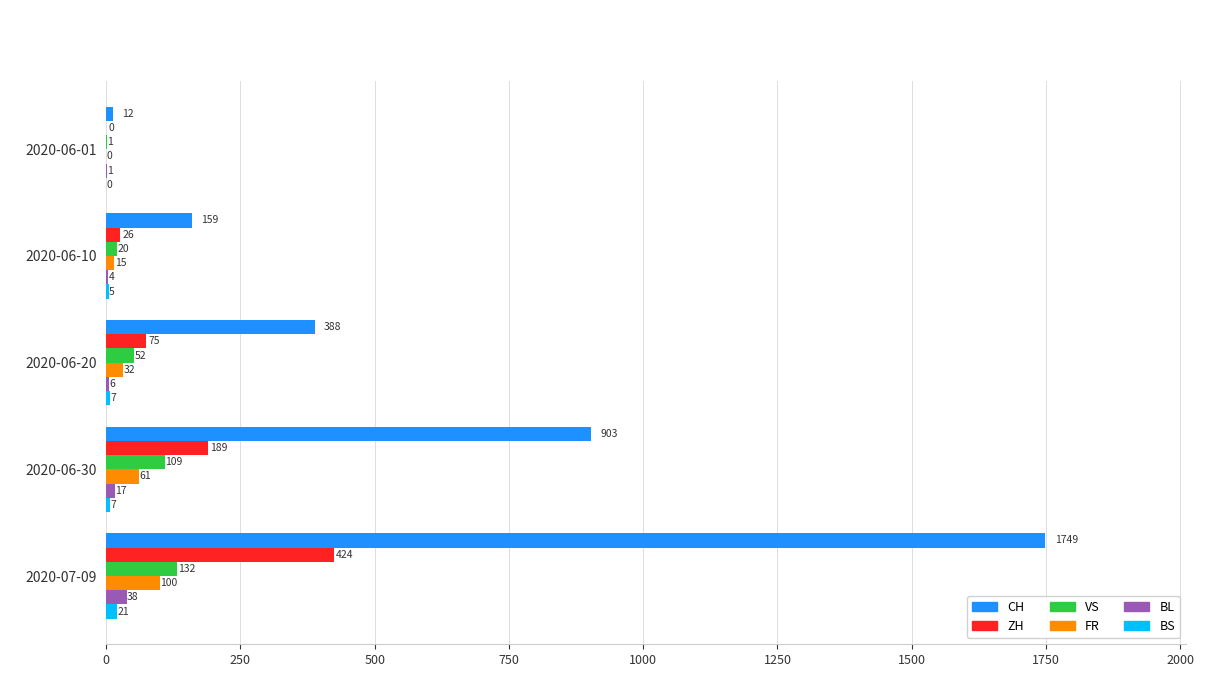

At which category is the sum across all series the highest?

2020-07-09